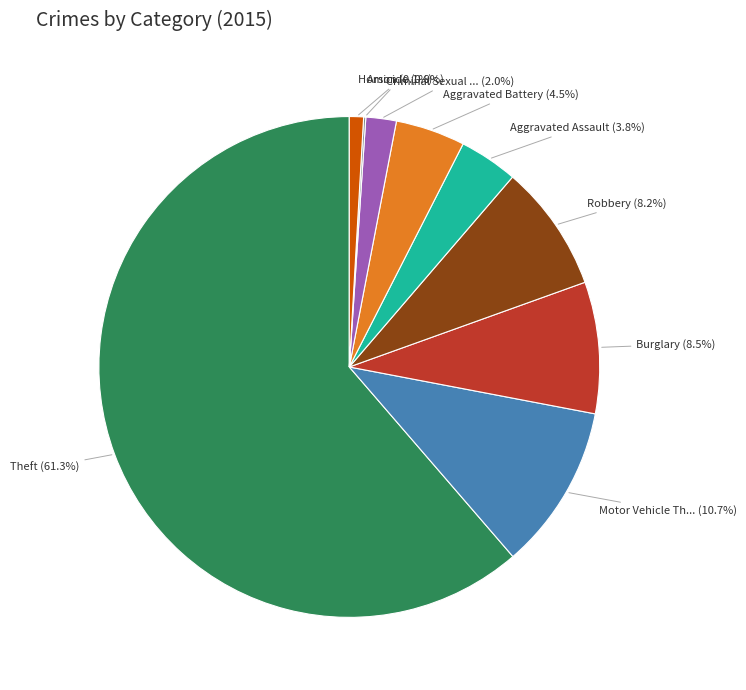

Is the sum of Burglary (8.5%) and Robbery (8.2%) greater than half?

No